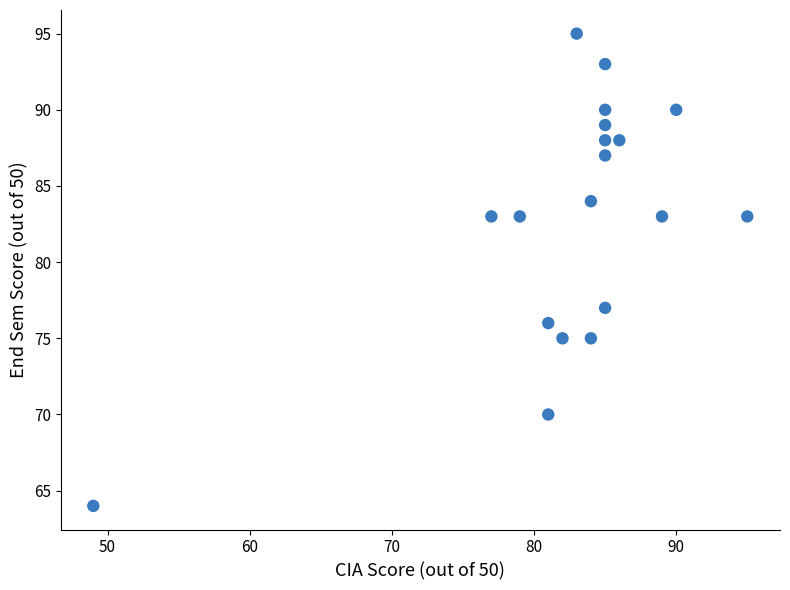

What is the range of Y values (max minus min)?

31